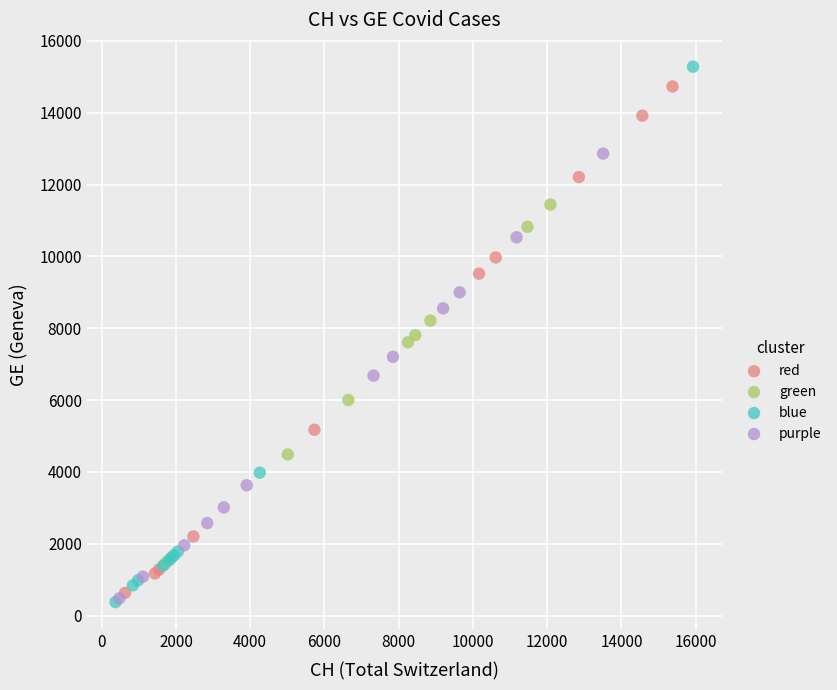

Which series has the widest spread of Y values?

blue